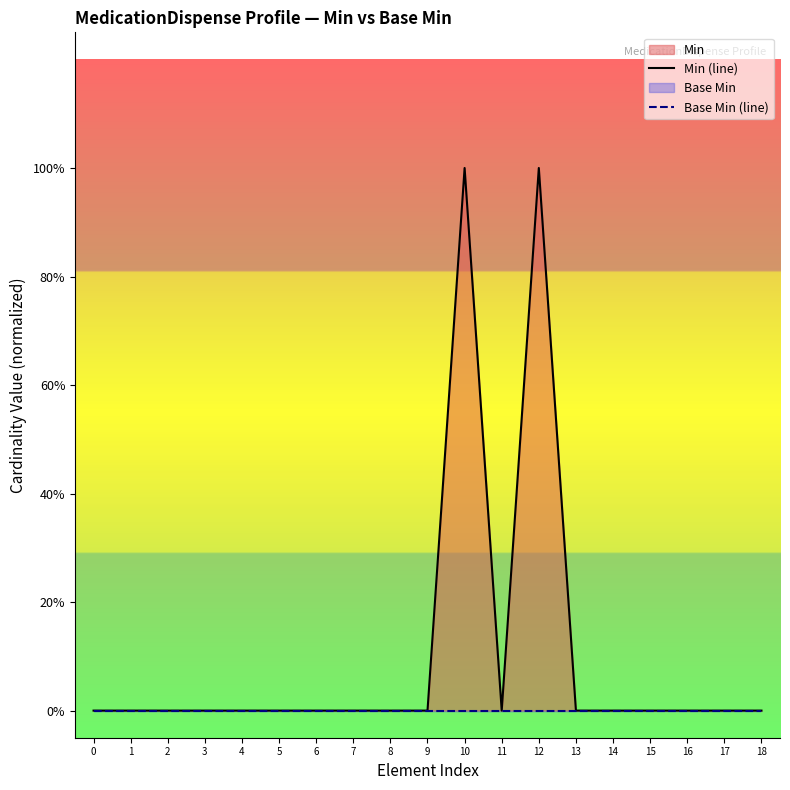

List the series in order of their peak value, lowest first.

Base Min (line), Min (line)